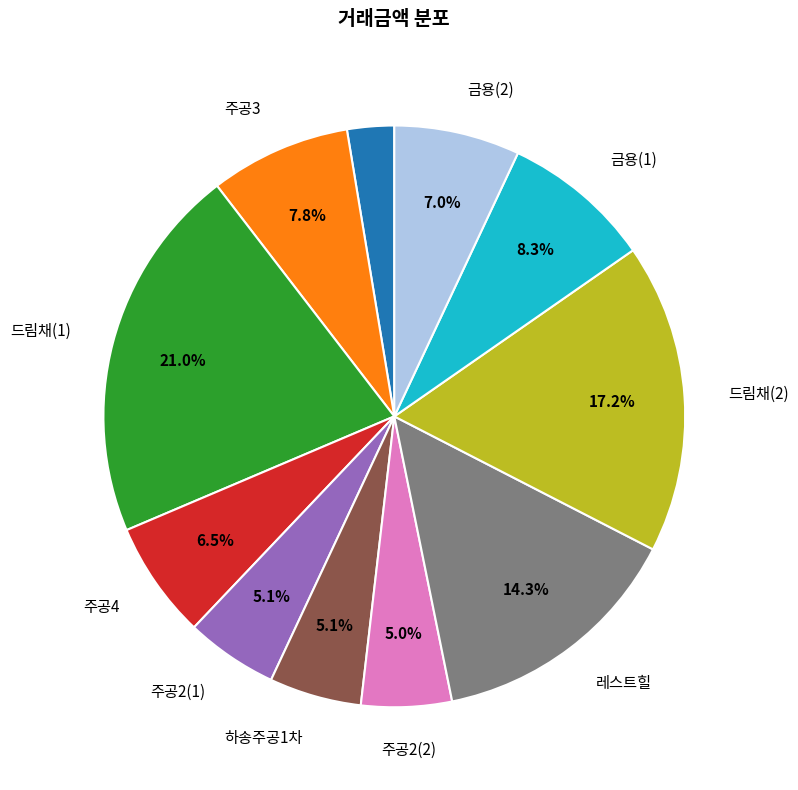

Does any single category account for the majority?

No